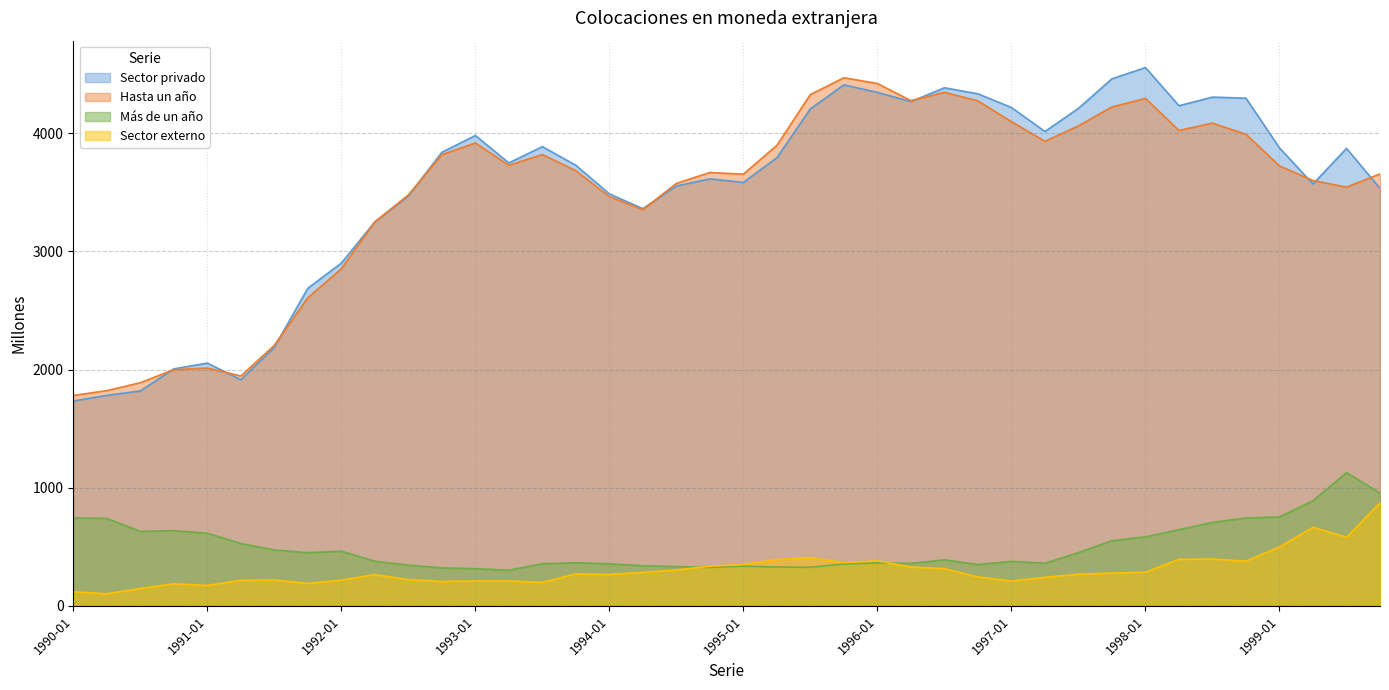

True or false: Sector privado has a value of 4306 at 1998-07.

True